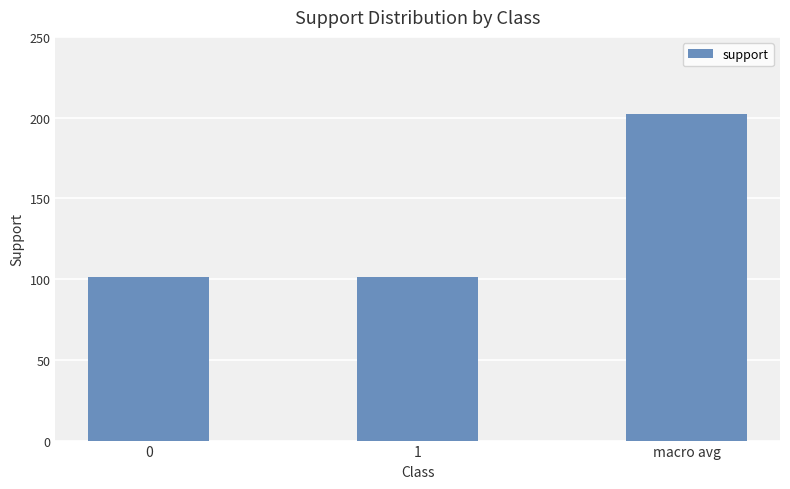

What is the ratio of the value at macro avg to the value at 1?

2.0